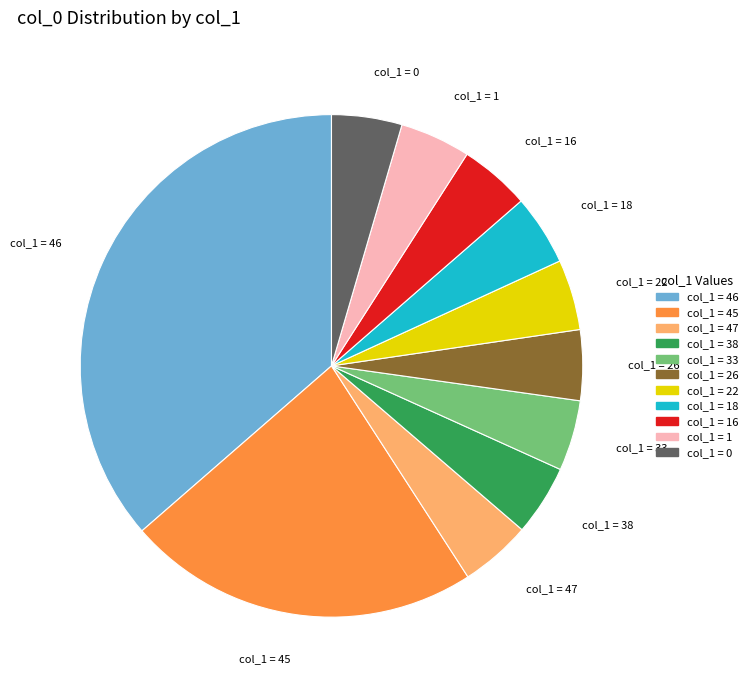

Is there a majority slice in this chart?

No